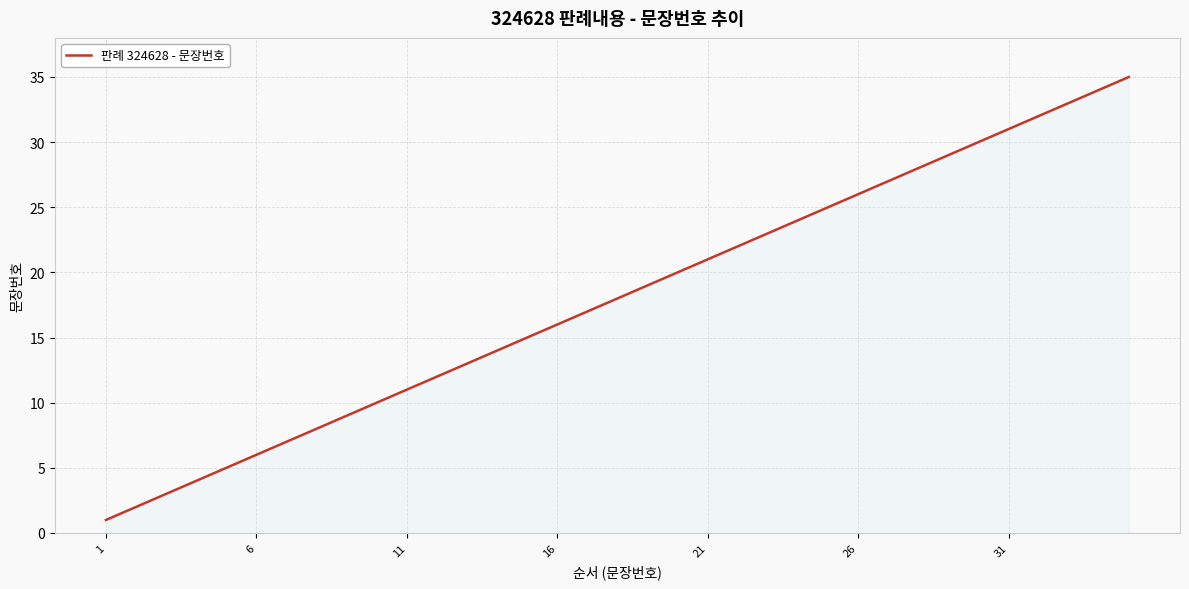

Reading left to right, extract all data points from this chart.

1	2	3	4	5	6	7	8	9	10	11	12	13	14	15	16	17	18	19	20	21	22	23	24	25	26	27	28	29	30	31	32	33	34	35